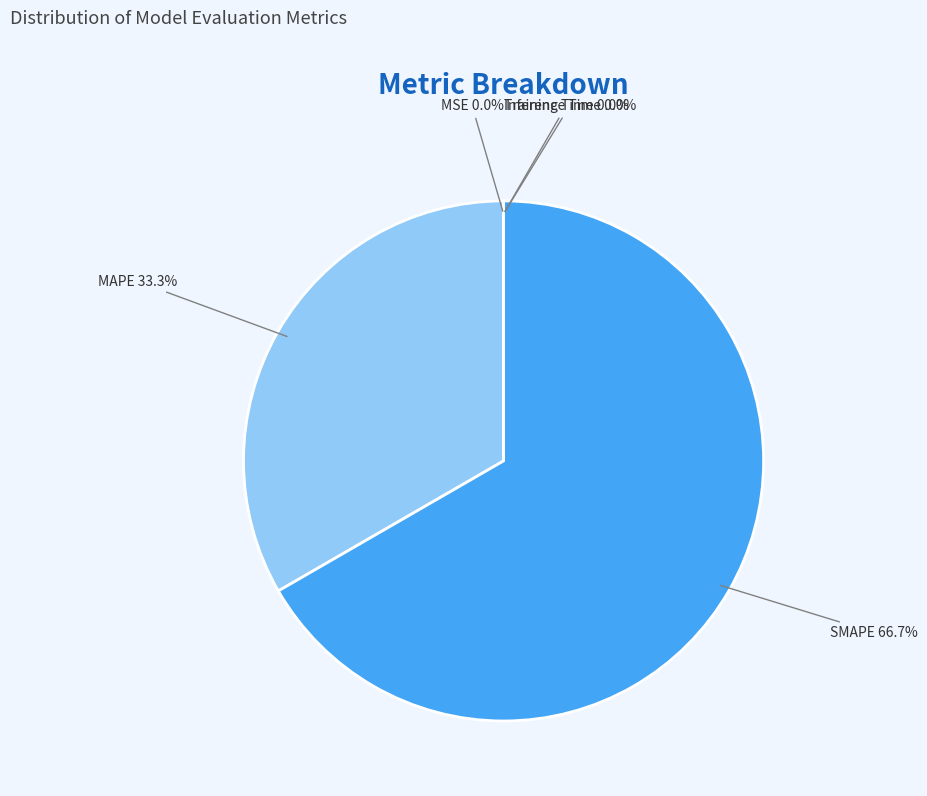

What portion of the pie excludes SMAPE?

33.3%